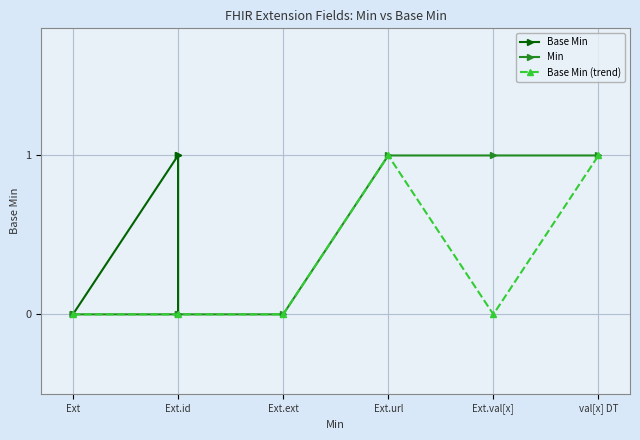

True or false: Min has more than 2 points higher than both neighbors.

False